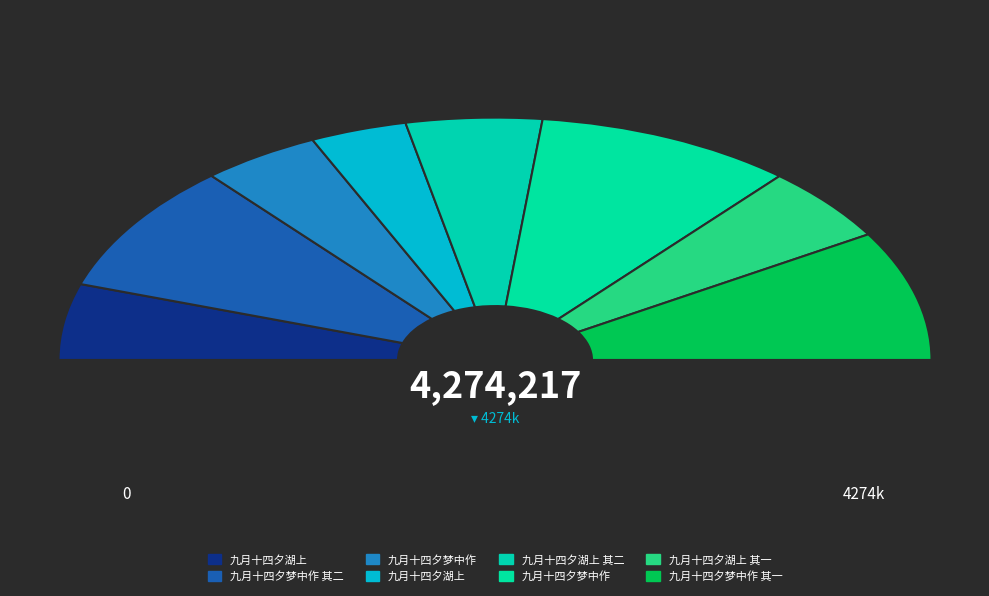

Rank the categories by value from lowest to highest.

九月十四夕湖上, 九月十四夕梦中作, 九月十四夕湖上 其一, 九月十四夕湖上 其二, 九月十四夕湖上, 九月十四夕梦中作 其一, 九月十四夕梦中作 其二, 九月十四夕梦中作